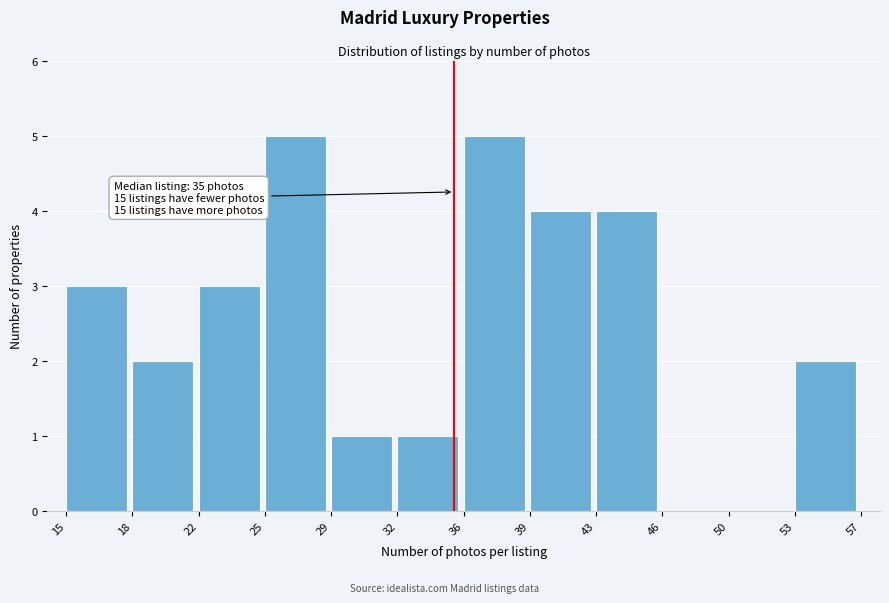

Reading right to left, list all the values displayed in this chart.

53=2	50=0	46=0	43=4	39=4	36=5	32=1	29=1	25=5	22=3	18=2	15=3